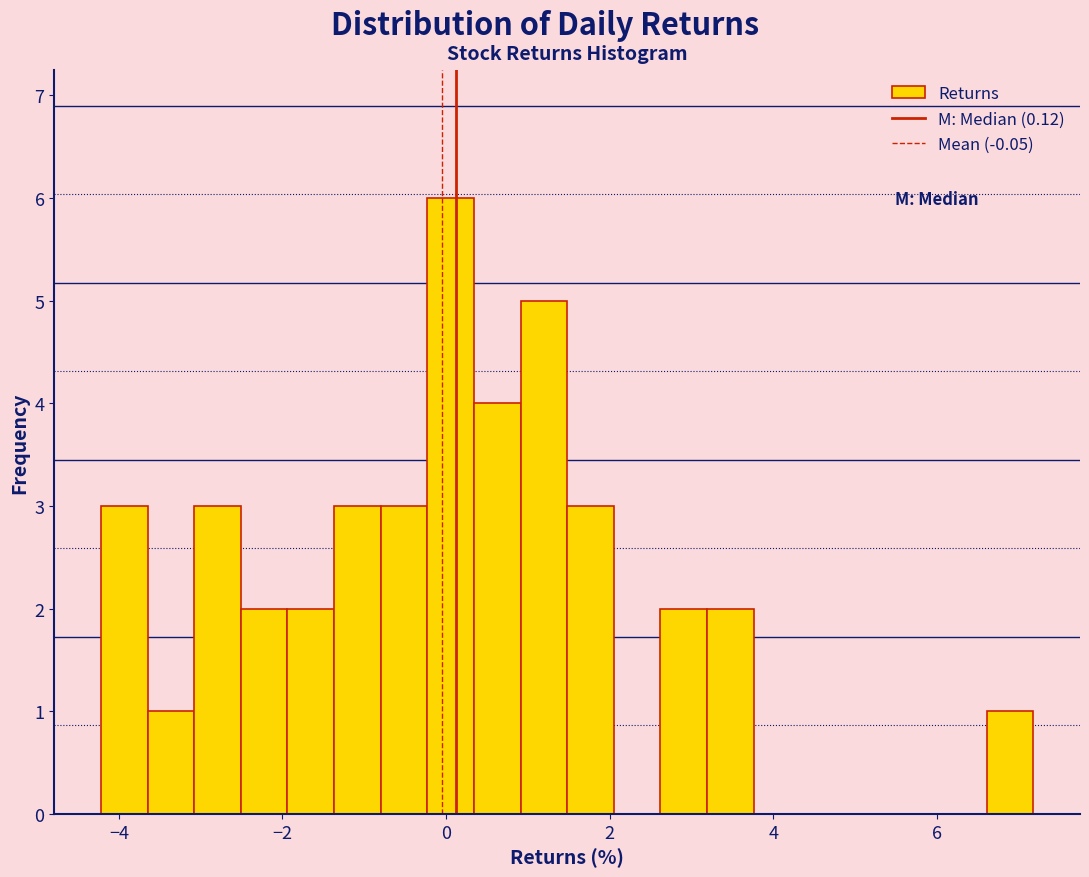

Around what value on the x-axis is the tallest bar? Give the approximate position of its centre, as read against the axis.

0.0